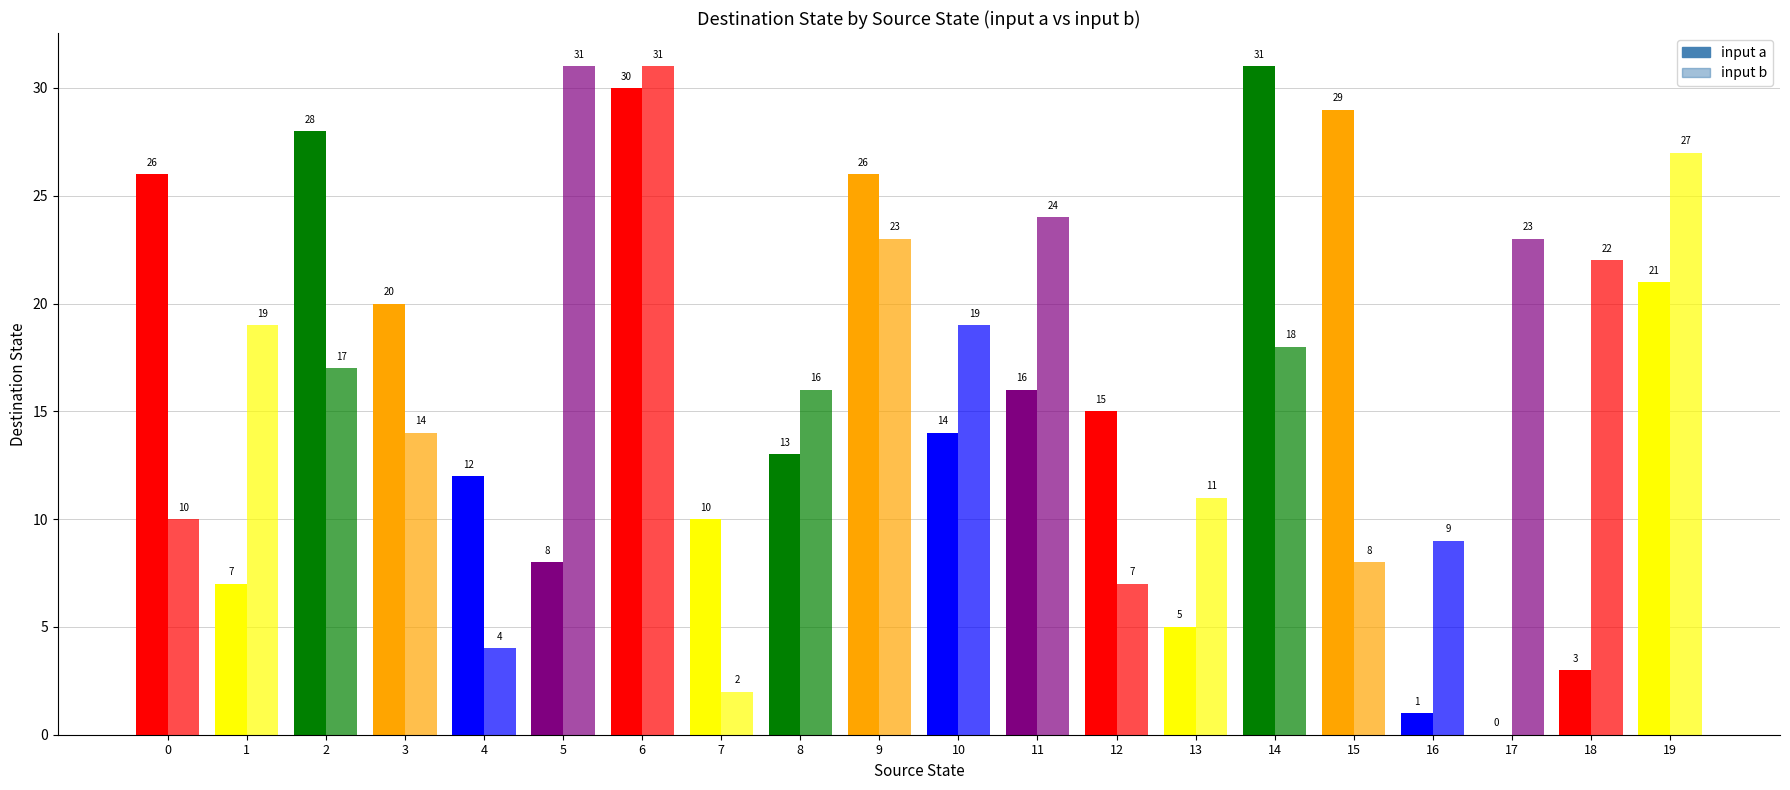

What is the average value of the input b series?

17